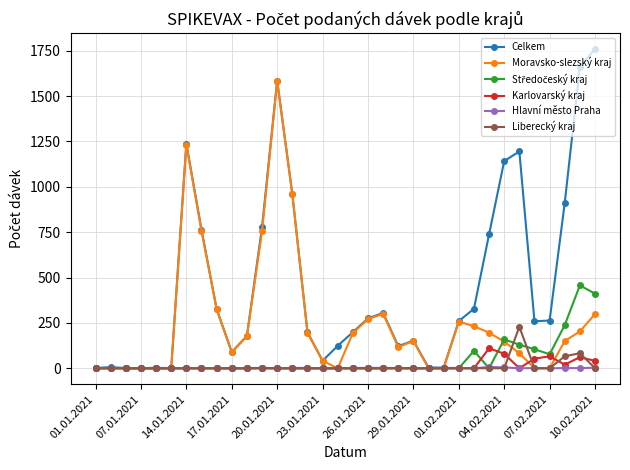

What is the highest value of the Liberecký kraj series?

229